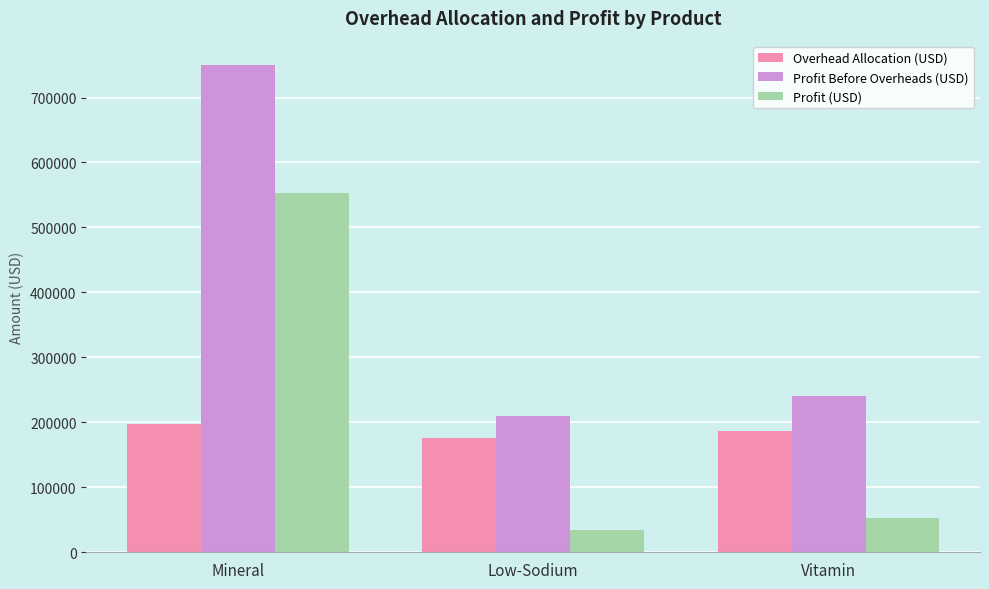

At which category is the sum across all series the highest?

Mineral